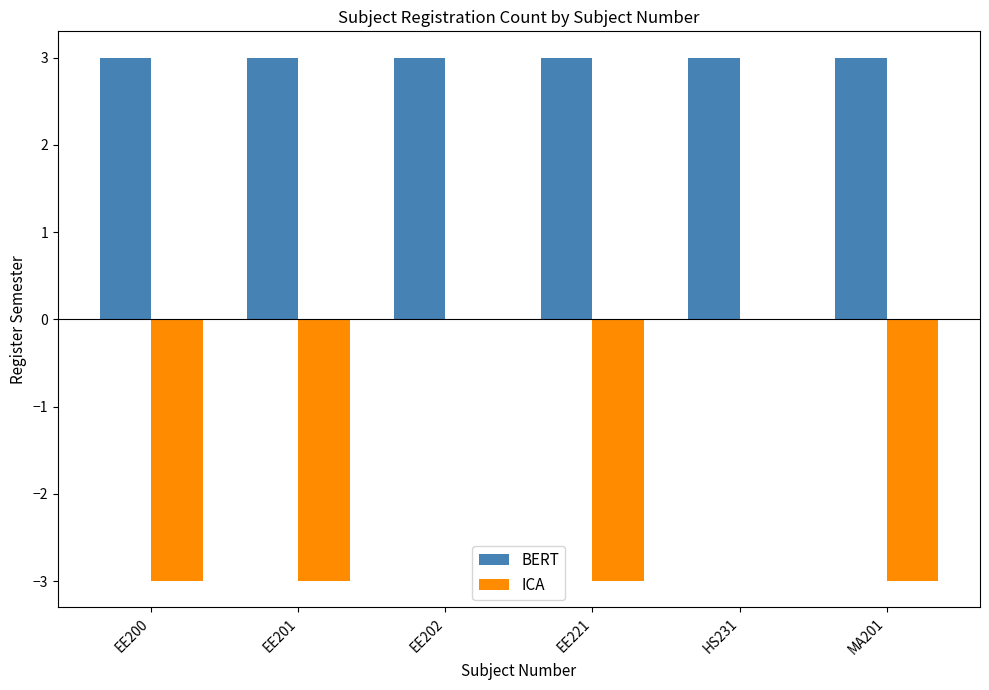

What is the sum of the BERT values at EE202 and MA201?

6